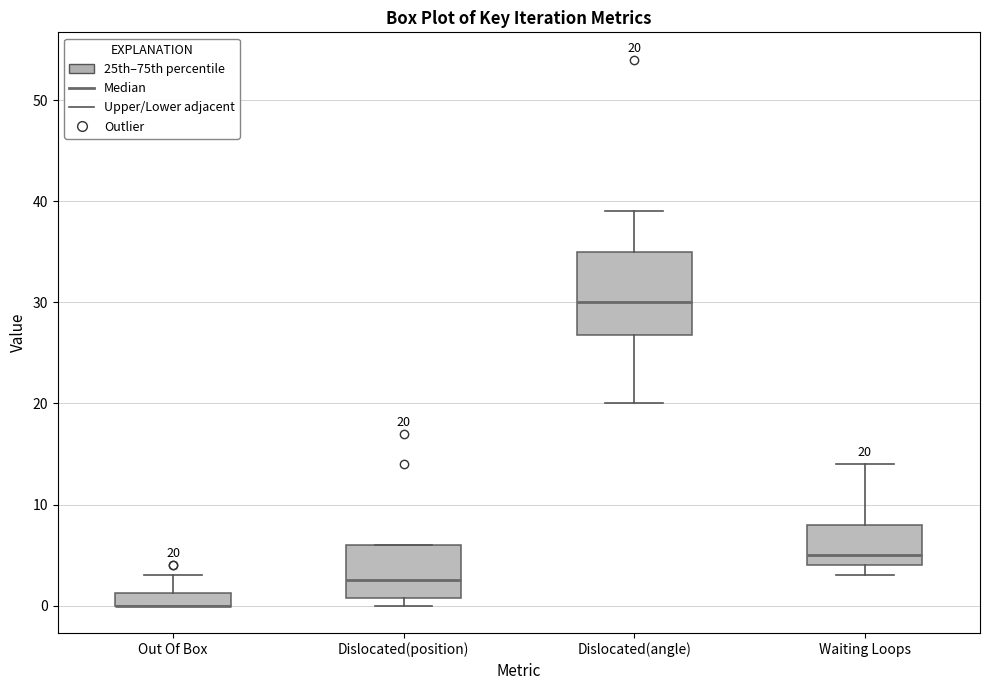

Which box is the tallest, from its lower edge to its upper edge?

Dislocated(angle)